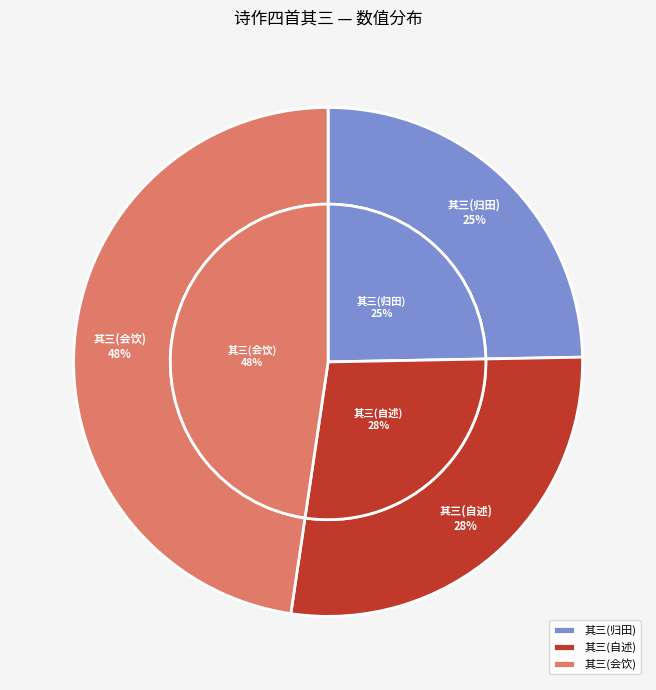

Is there any slice that represents more than half of the pie?

No